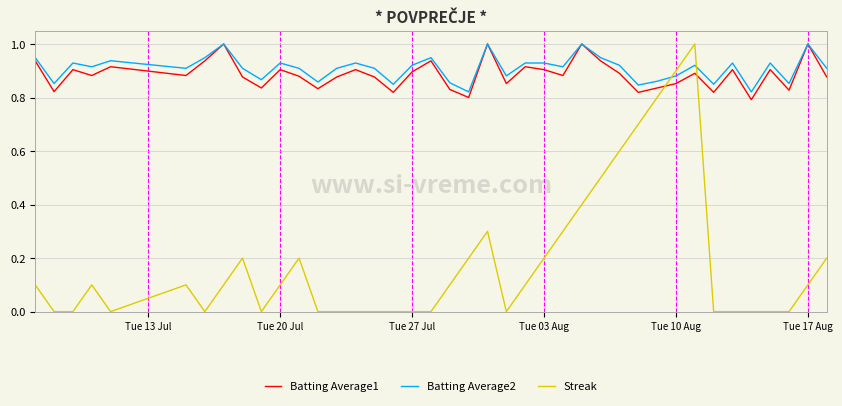

What are all the series names shown in the legend?

Batting Average1, Batting Average2, Streak